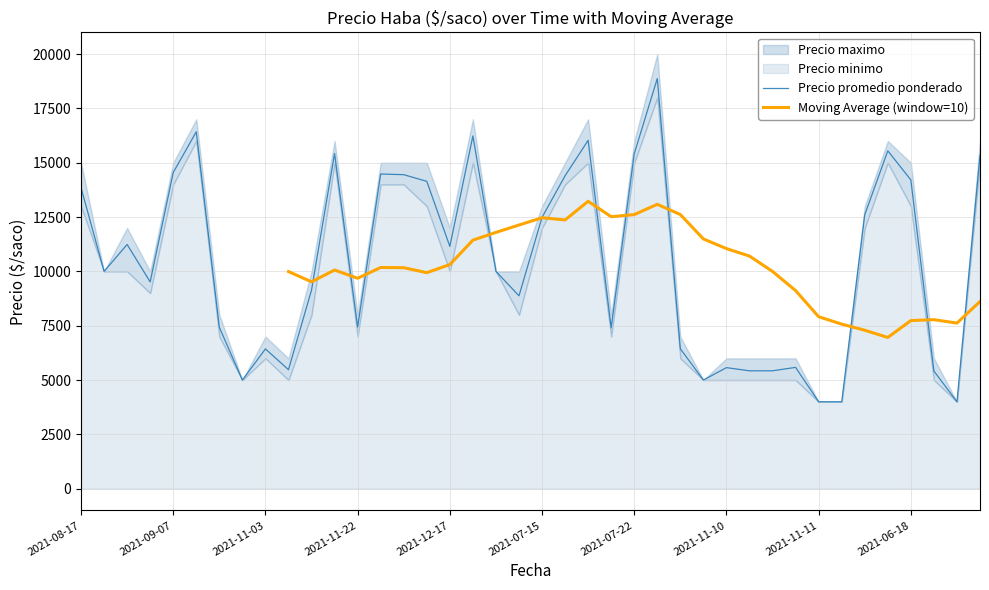

What is the maximum value for Precio promedio ponderado?

18875